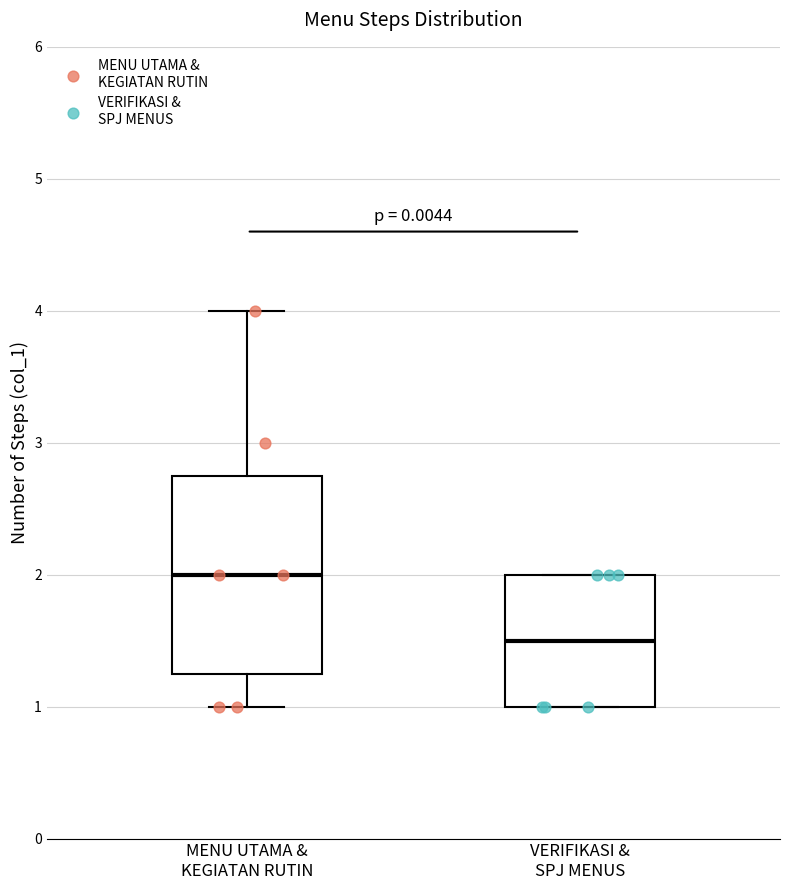

Which box's median line is the highest?

MENU UTAMA & KEGIATAN RUTIN